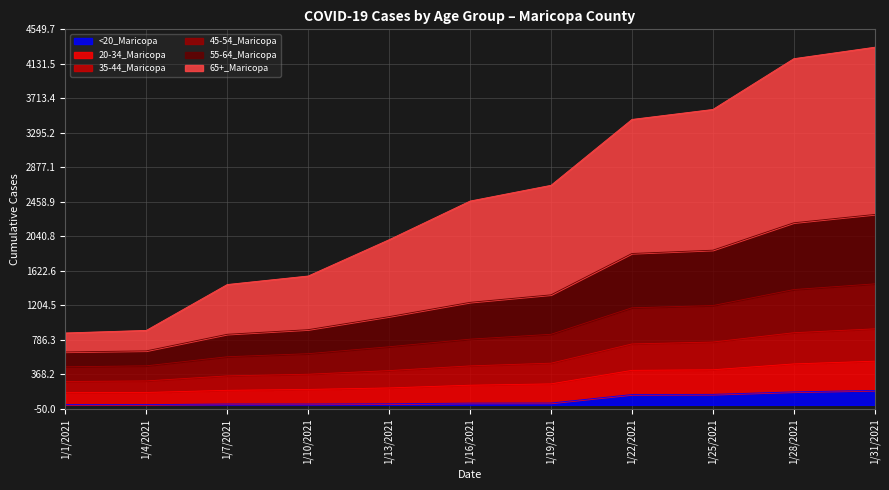

What are all the series names shown in the legend?

<20_Maricopa, 20-34_Maricopa, 35-44_Maricopa, 45-54_Maricopa, 55-64_Maricopa, 65+_Maricopa